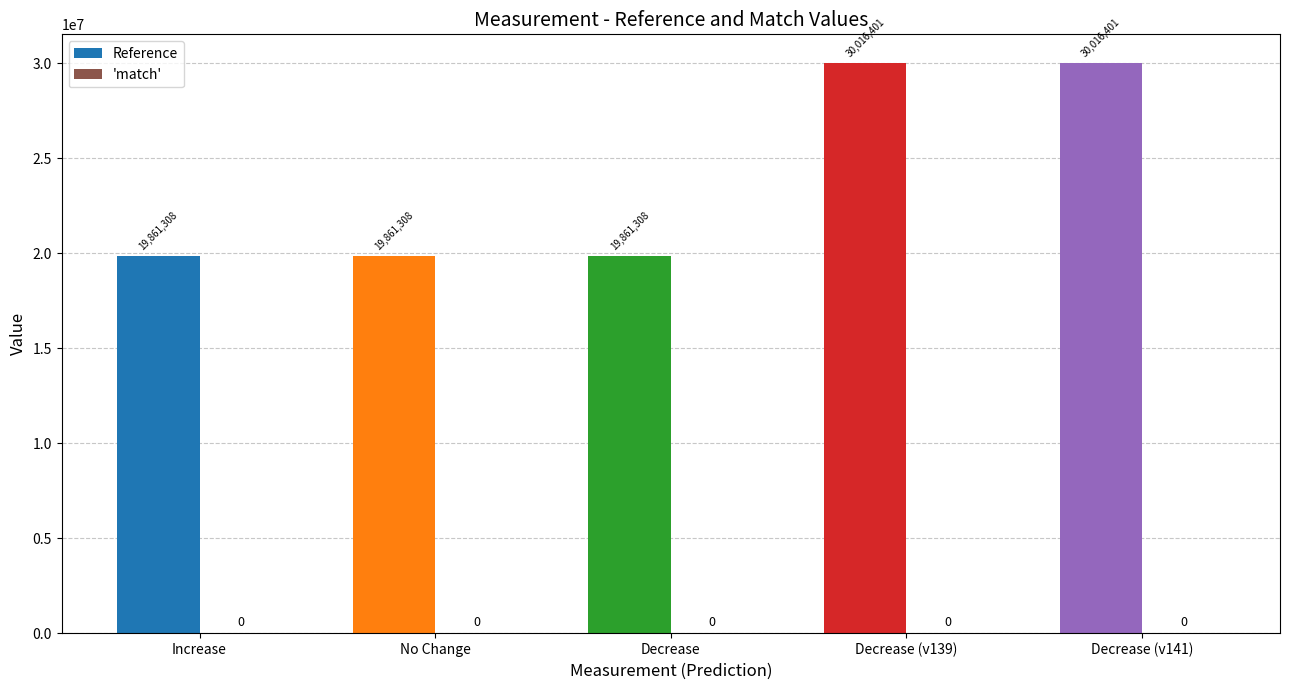

True or false: the data shows 5317867 at Decrease.

False